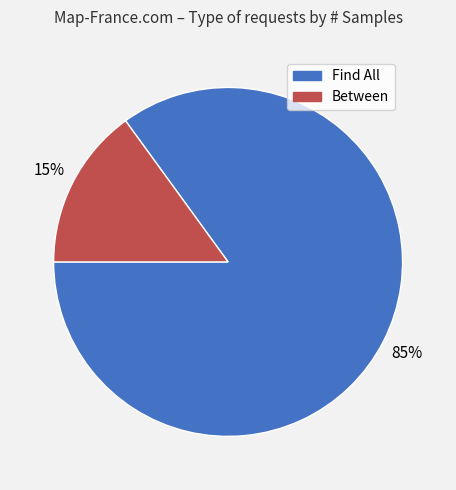

Rank the categories by value from highest to lowest.

Find All, Between